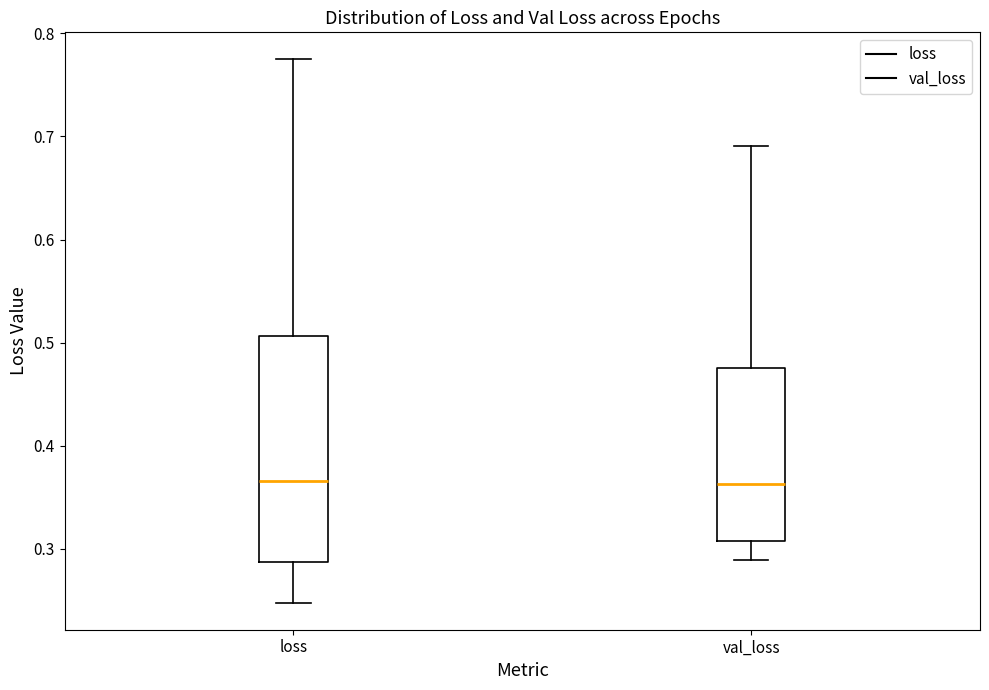

Where does the median line of the box for val_loss sit on the y-axis? The values are not printed on the chart, so give them approximately, as read against the axis.

0.36